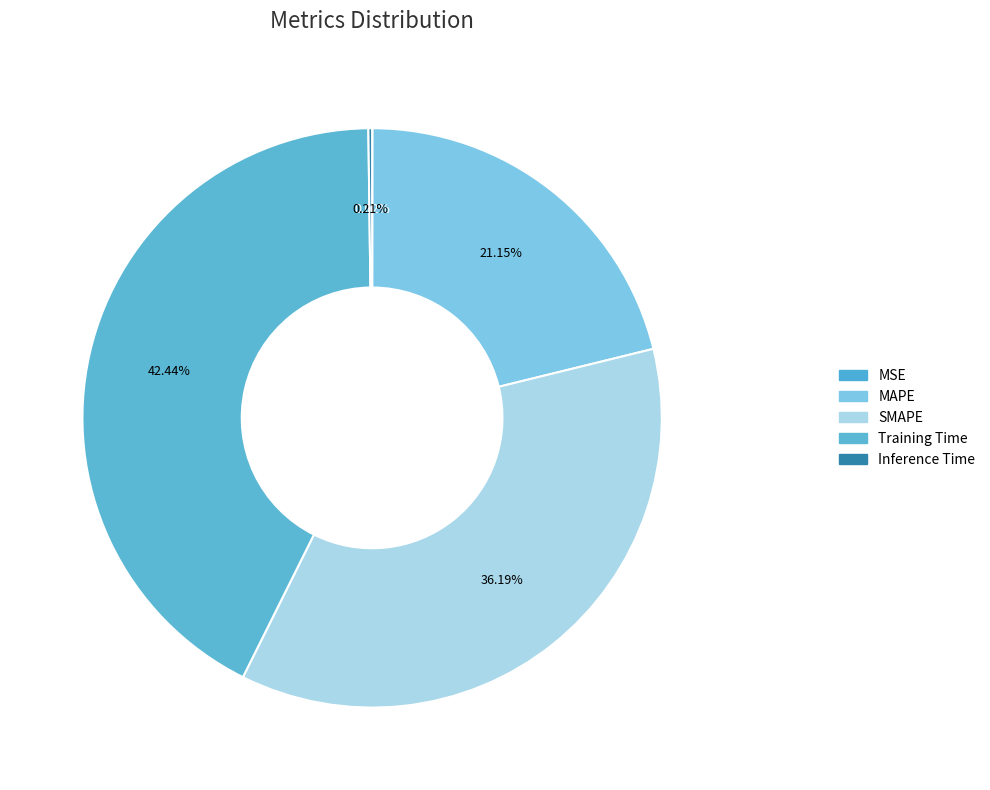

Which category has the biggest portion of the pie?

Training Time